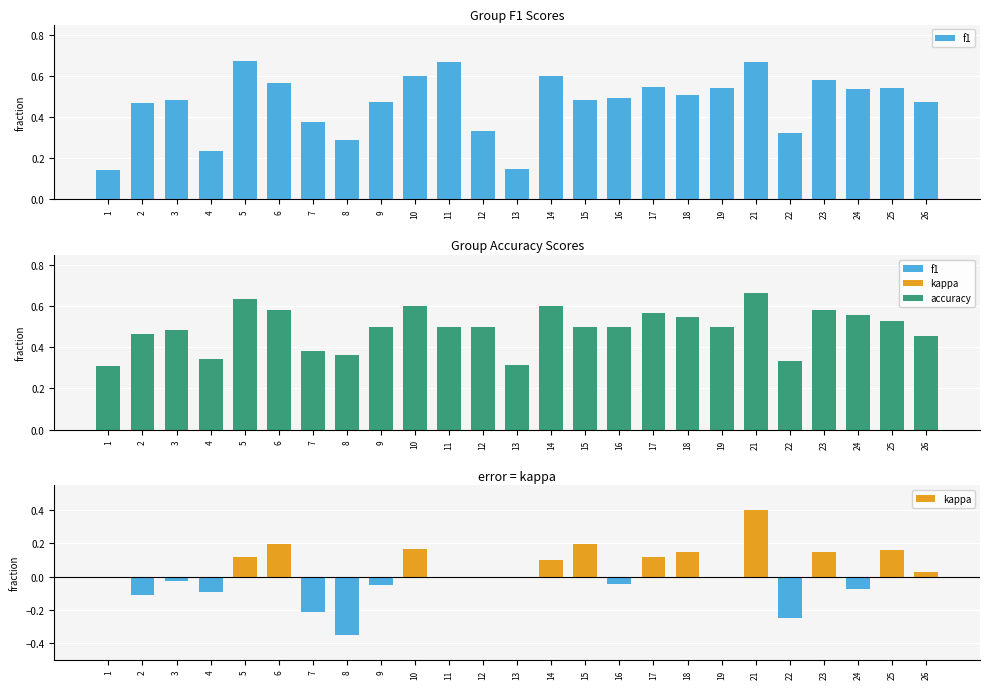

Which series has the largest range (max minus min)?

kappa